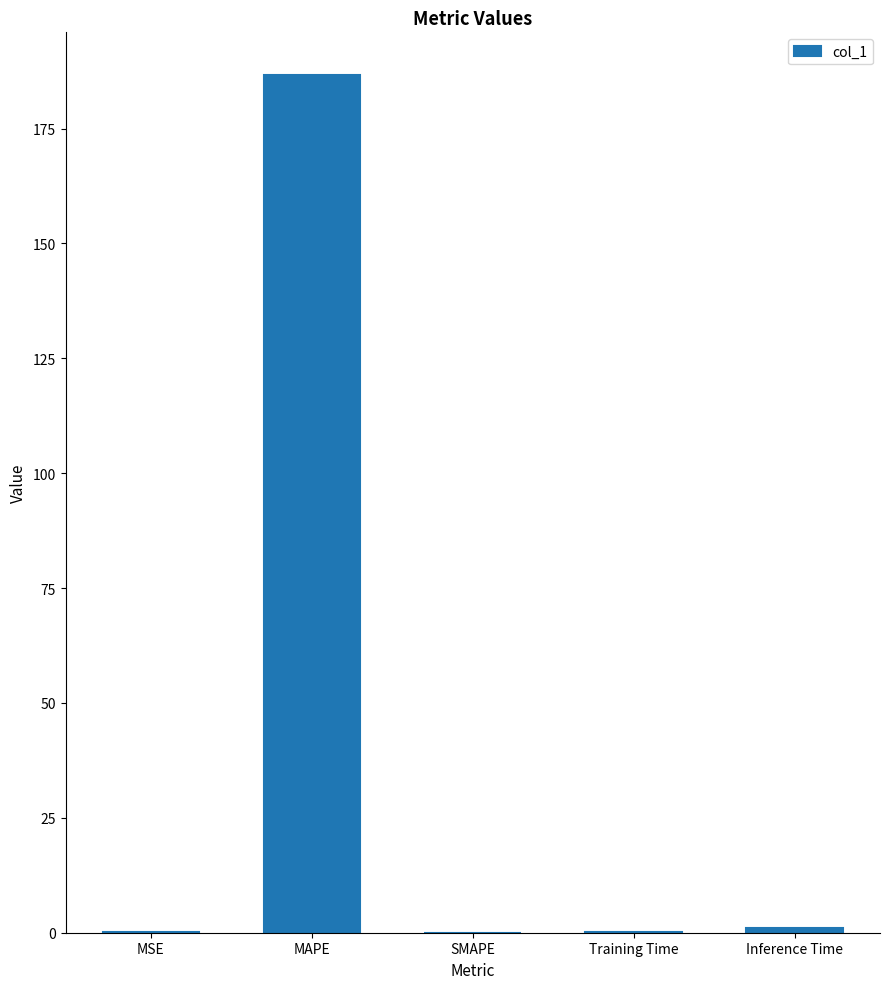

Between MAPE and MSE, which is larger?

MAPE